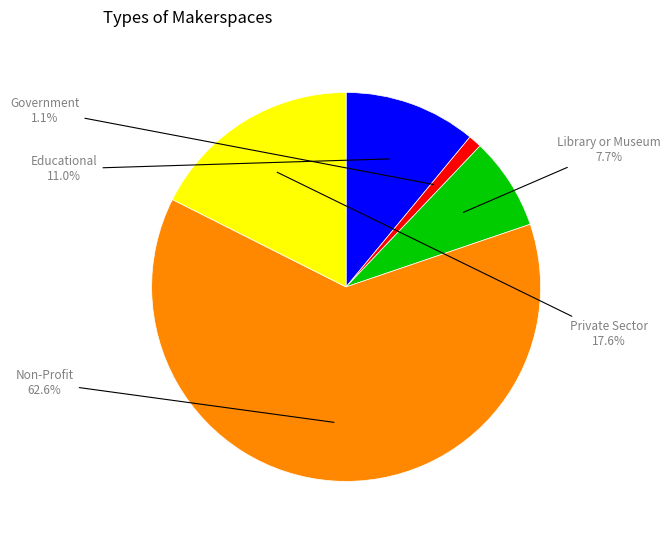

The Non-Profit slice represents 63% of the pie. True or false?

True